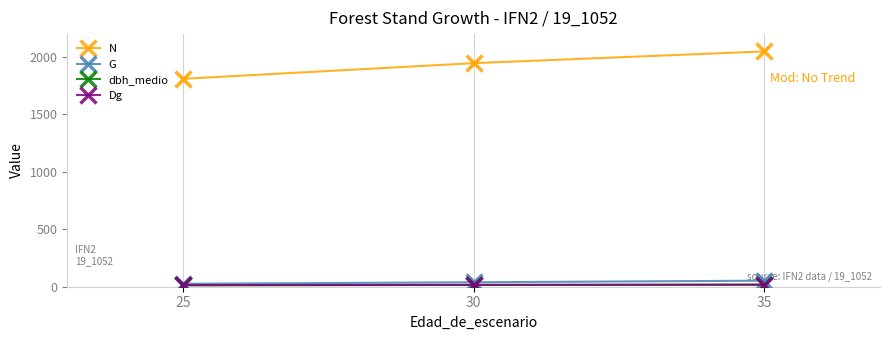

Which series has the widest spread of values?

N